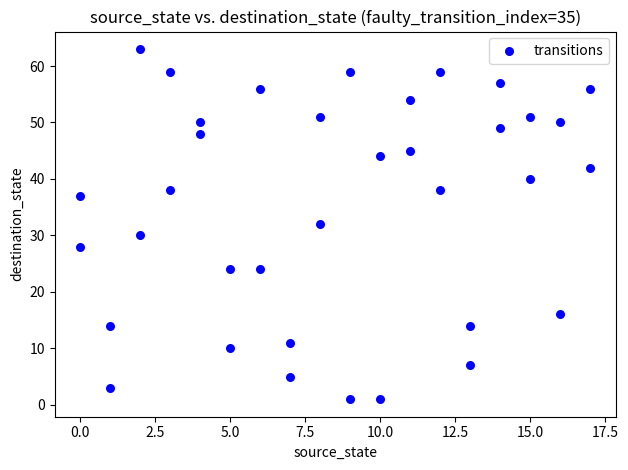

What is the range of Y values (max minus min)?

62